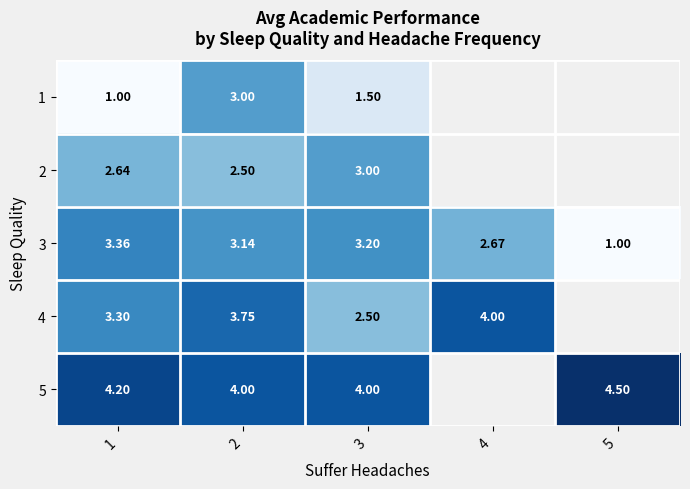

How many series are shown in this chart?

5